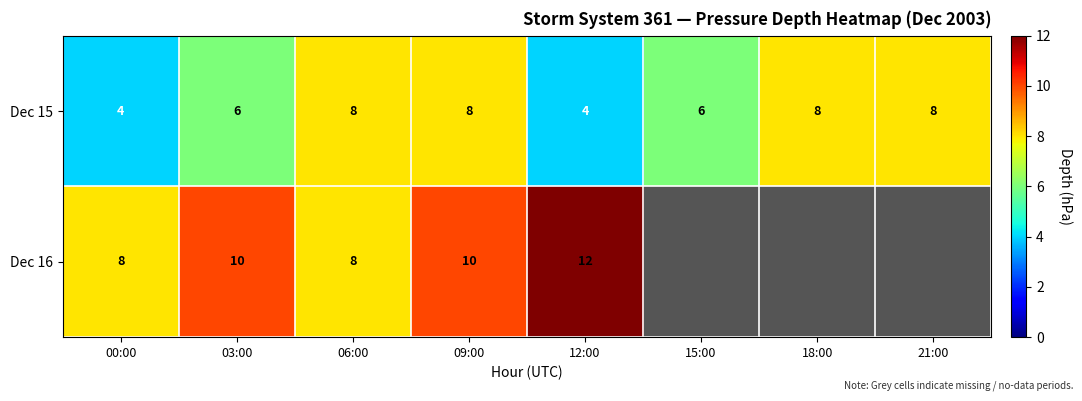

How many categories are shown in the chart?

8